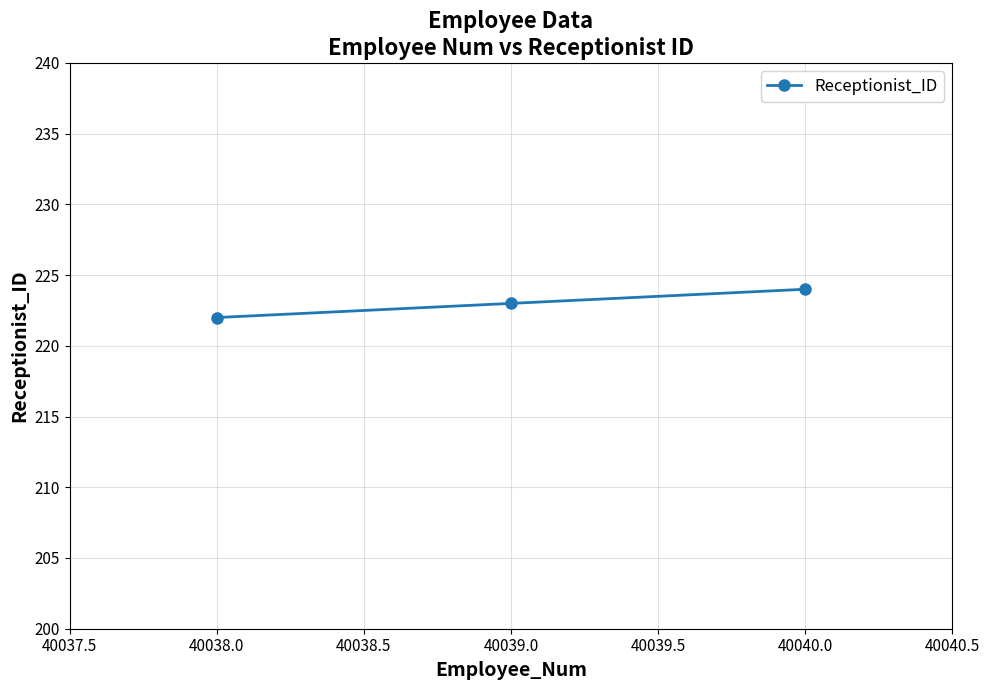

Reading left to right, transcribe all the data shown in this chart.

40038.0=222	40039.0=223	40040.0=224